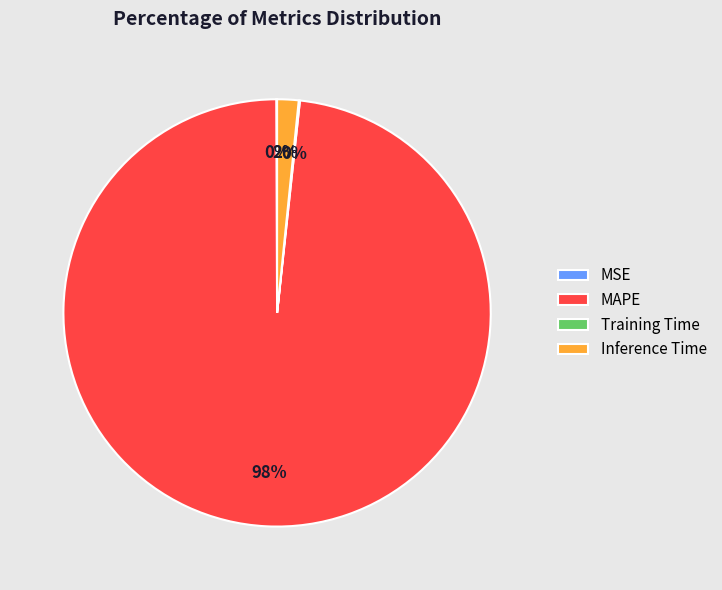

Is there any slice that represents more than half of the pie?

Yes